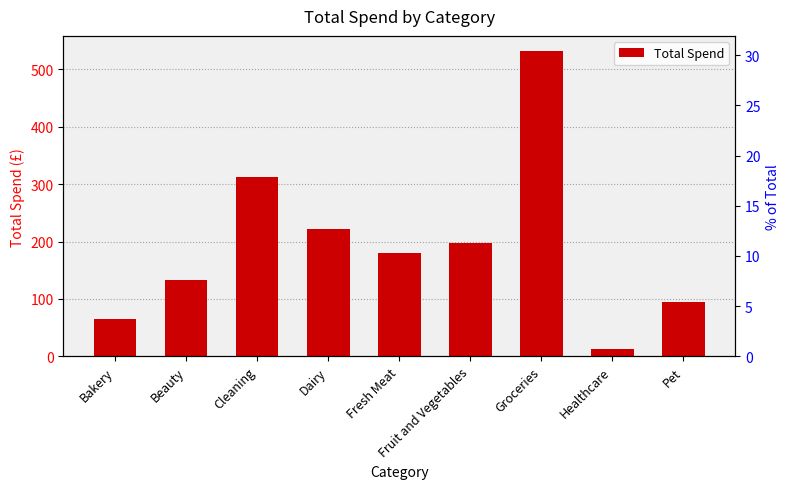

What is the difference between the values at Fruit and Vegetables and Fresh Meat?

18.2